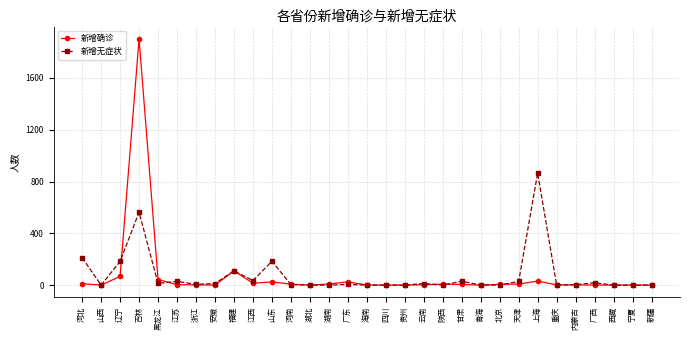

True or false: 新增无症状 has more than 1 points higher than both neighbors.

True